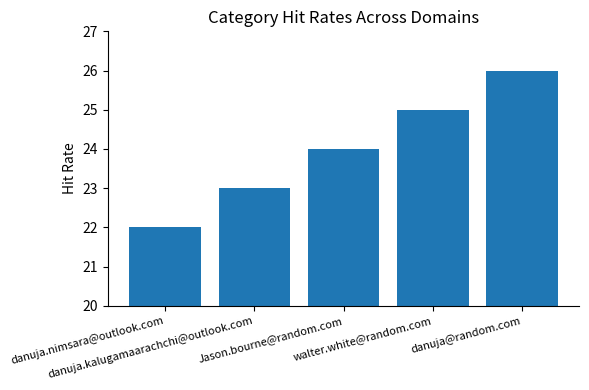

The value at danuja.kalugamaarachchi@outlook.com is 10. True or false?

False